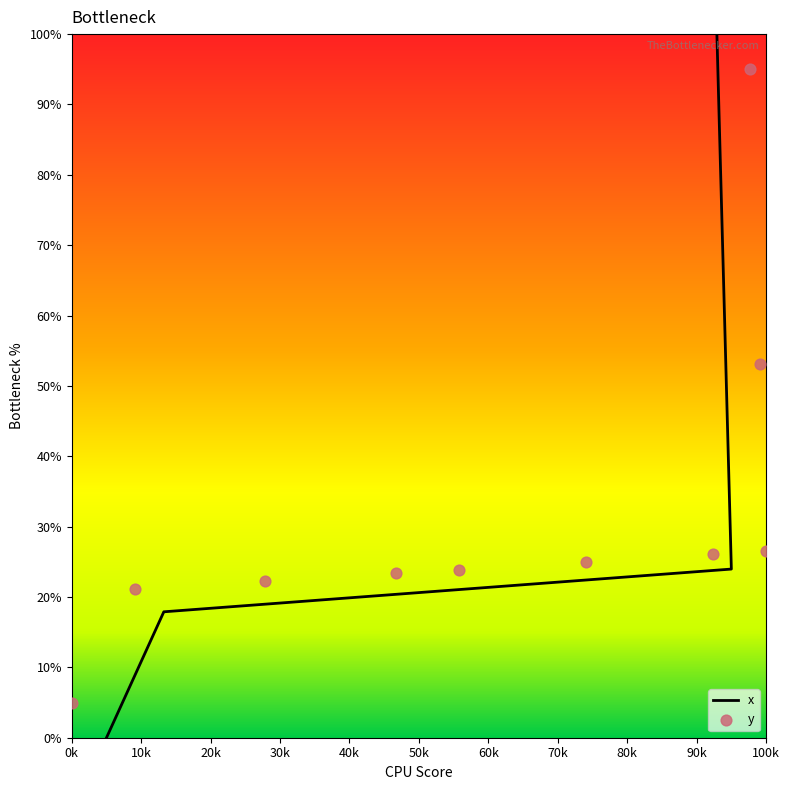

Which series reaches the minimum Y coordinate?

x